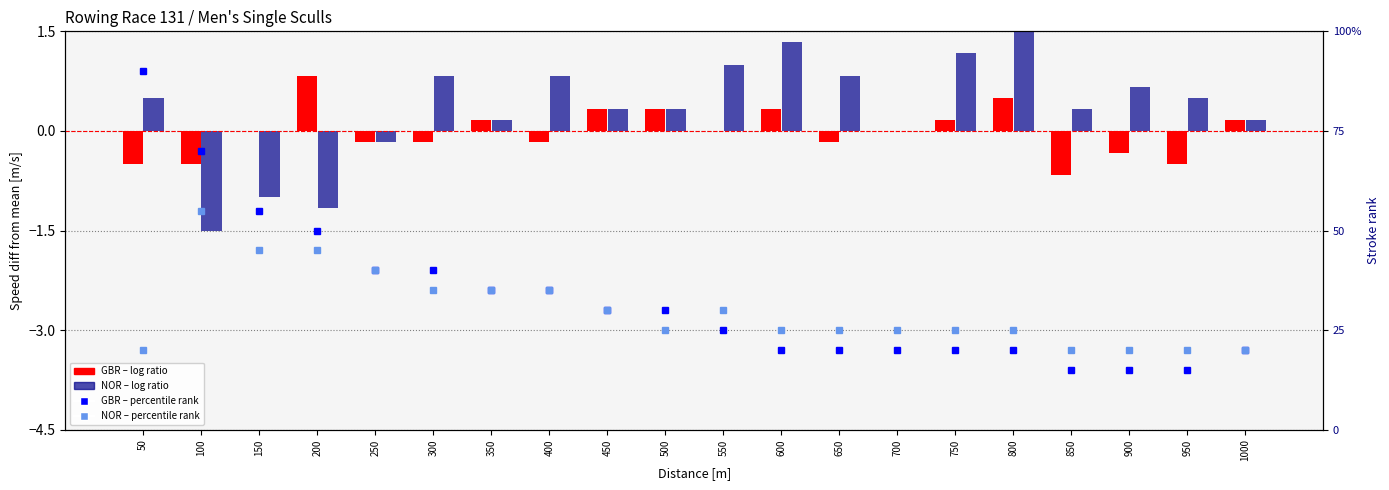

What is the maximum value for NOR percentile rank?

55.0